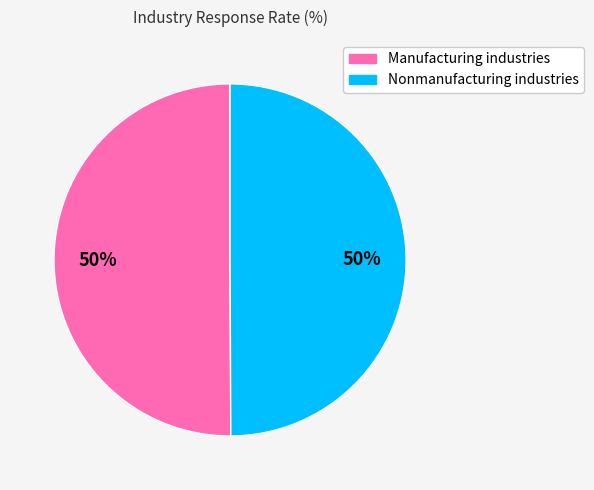

Is it true that Nonmanufacturing industries is 64% of the pie?

False